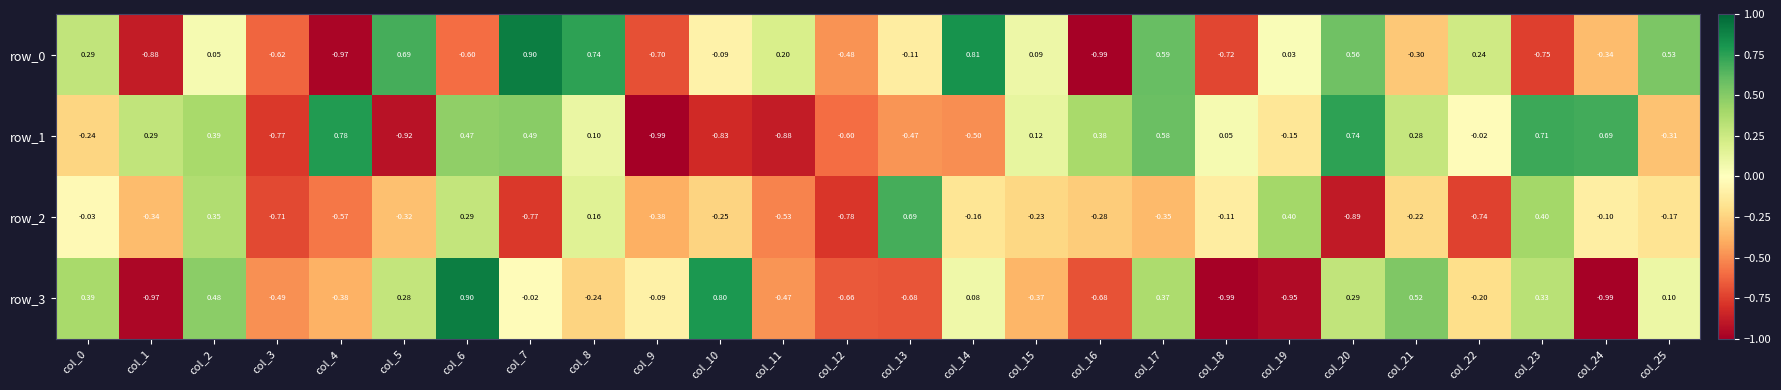

Is the value of row_0 at col_2 greater than the value of row_2 at col_2?

No